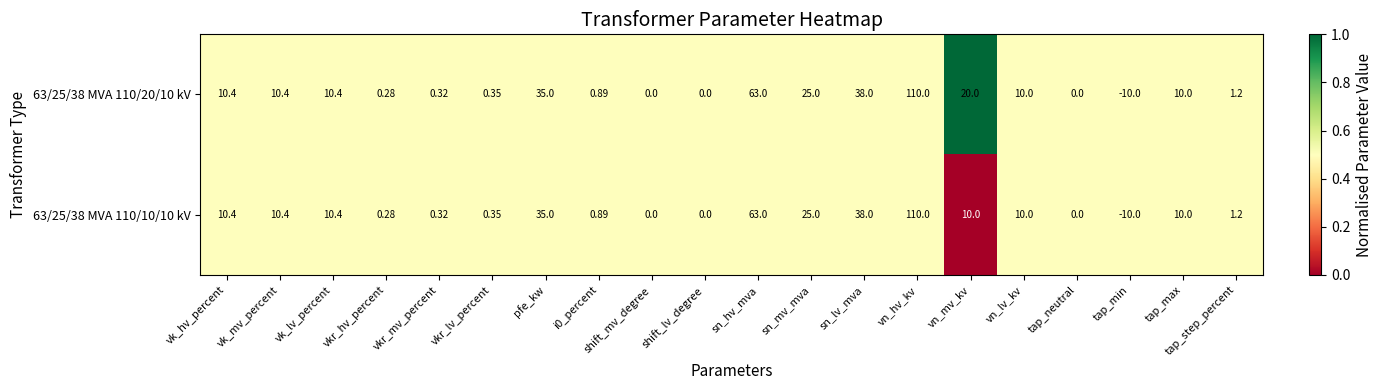

At which label does 63/25/38 MVA 110/20/10 kV first exceed 10?

vk_hv_percent